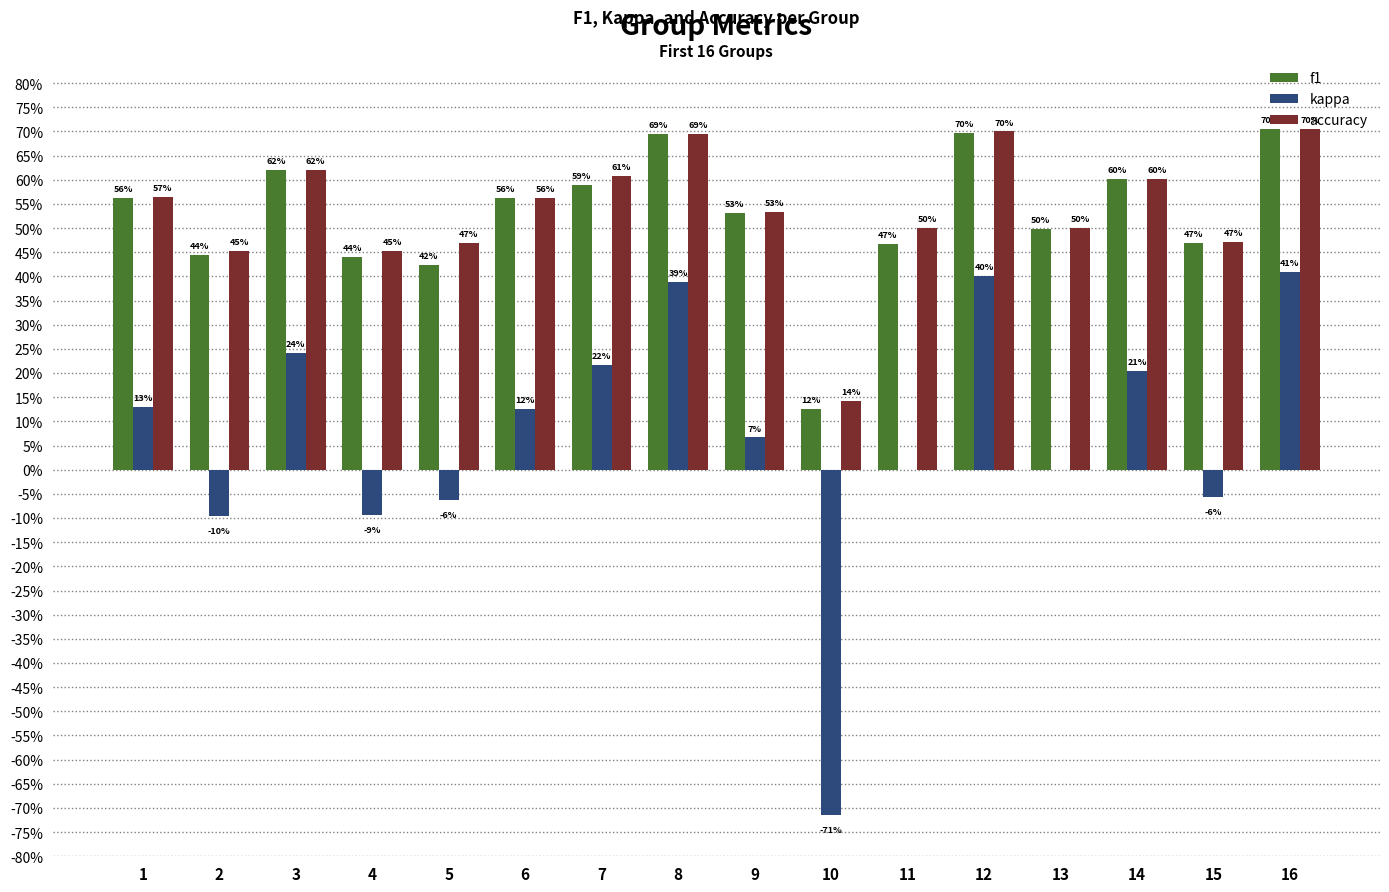

Reading left to right, transcribe all the data shown in this chart.

f1: 0.6	0.4	0.6	0.4	0.4	0.6	0.6	0.7	0.5	0.1	0.5	0.7	0.5	0.6	0.5	0.7
kappa: 0.1	-0.1	0.2	-0.1	-0.1	0.1	0.2	0.4	0.1	-0.7	0.0	0.4	0.0	0.2	-0.1	0.4
accuracy: 0.6	0.5	0.6	0.5	0.5	0.6	0.6	0.7	0.5	0.1	0.5	0.7	0.5	0.6	0.5	0.7